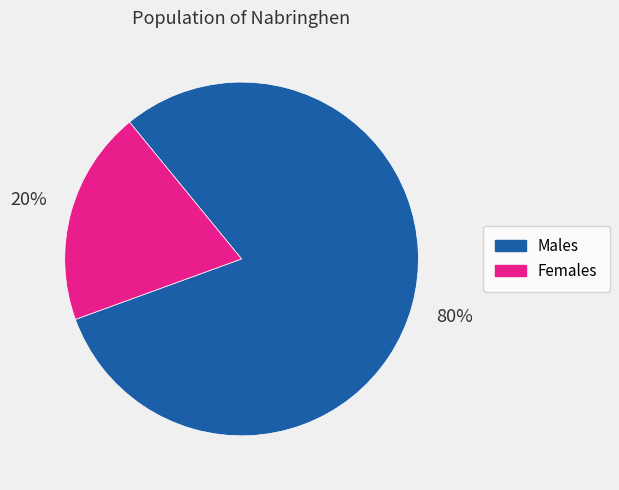

To the nearest percent, what is the average slice percentage?

50%